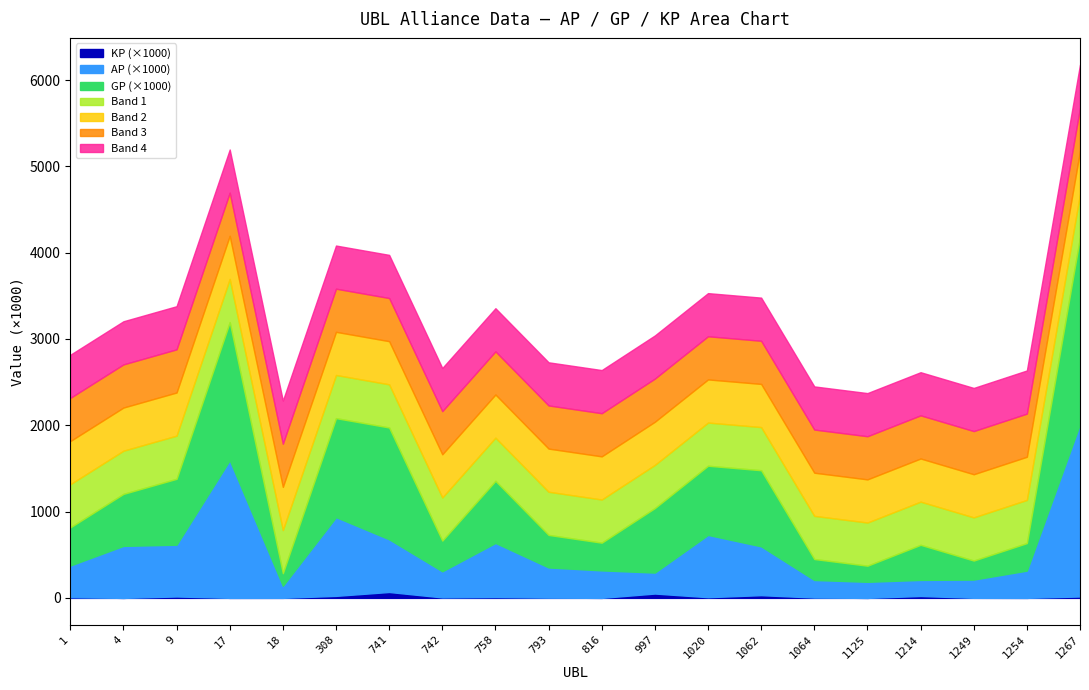

Reading left to right, list all the values displayed in this chart.

AP: 367882.0	602713.0	600036.0	1595610.0	139649.0	912602.0	610418.0	302721.0	627881.0	350096.0	318491.0	243108.0	721990.0	565779.0	203670.0	186560.0	186246.0	211331.0	315870.0	1999972.0
GP: 441789.0	602713.0	763525.0	1599650.0	146153.0	1146811.0	1295653.0	355893.0	719575.0	377015.0	321141.0	747513.0	801467.0	881908.0	242913.0	186560.0	406836.0	220574.0	319016.0	2163586.0
KP: 7390.8	0.0	16348.9	404.0	650.4	23420.9	68523.5	5317.2	9169.4	2691.9	265.0	50440.5	7947.6	31612.8	3924.3	0.0	22059.0	924.3	314.6	16361.4